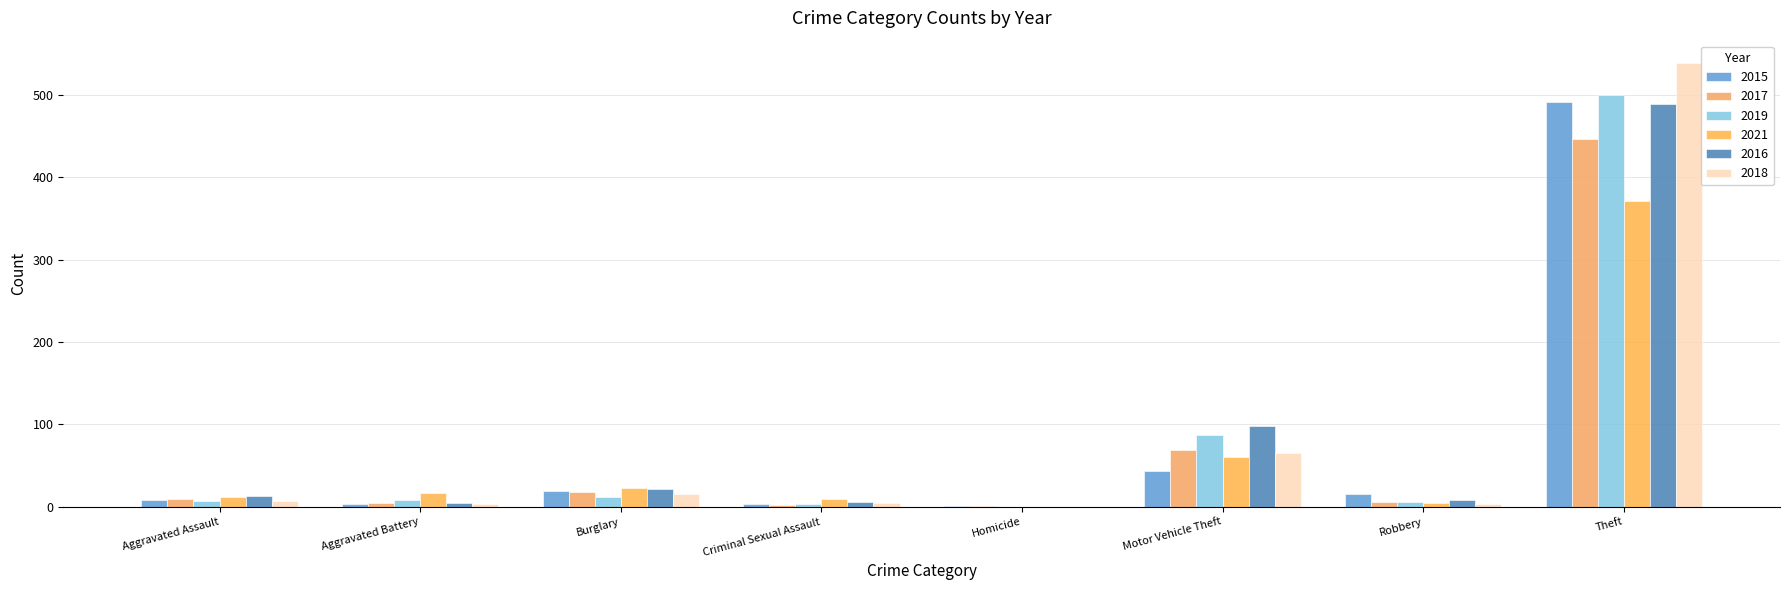

At which category is the sum across all series the highest?

Theft